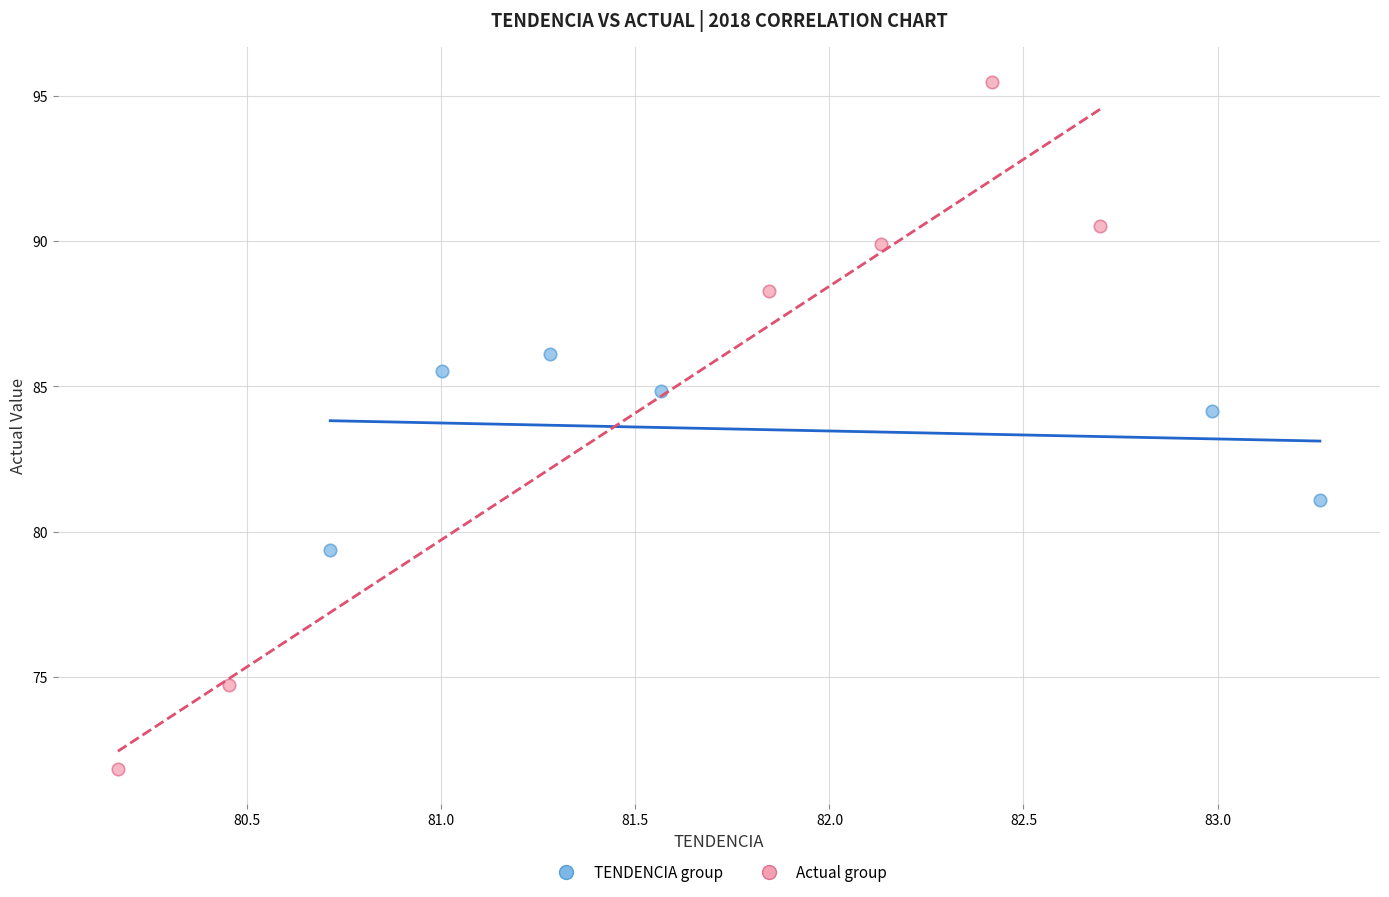

Which series contains the lowest Y value?

Actual group